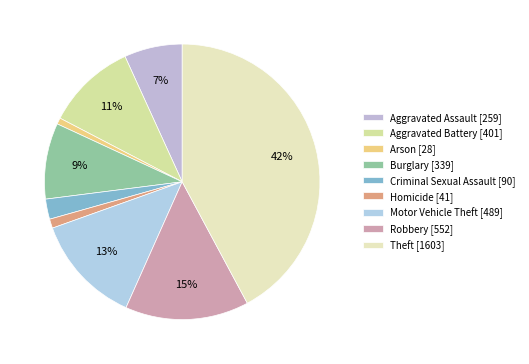

Is it true that Criminal Sexual Assault is 2% of the pie?

True